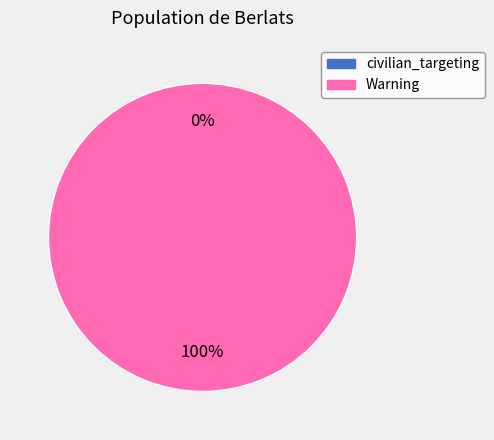

Rank the categories by value from highest to lowest.

Warning, civilian_targeting